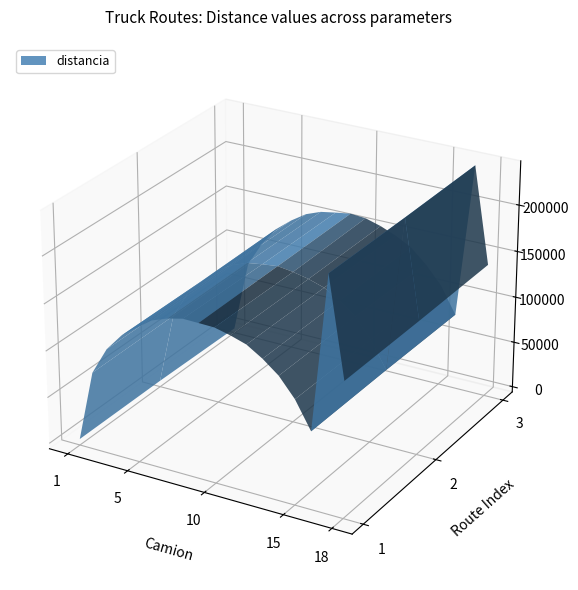

What is the sum of all distancia values?

2357415.4